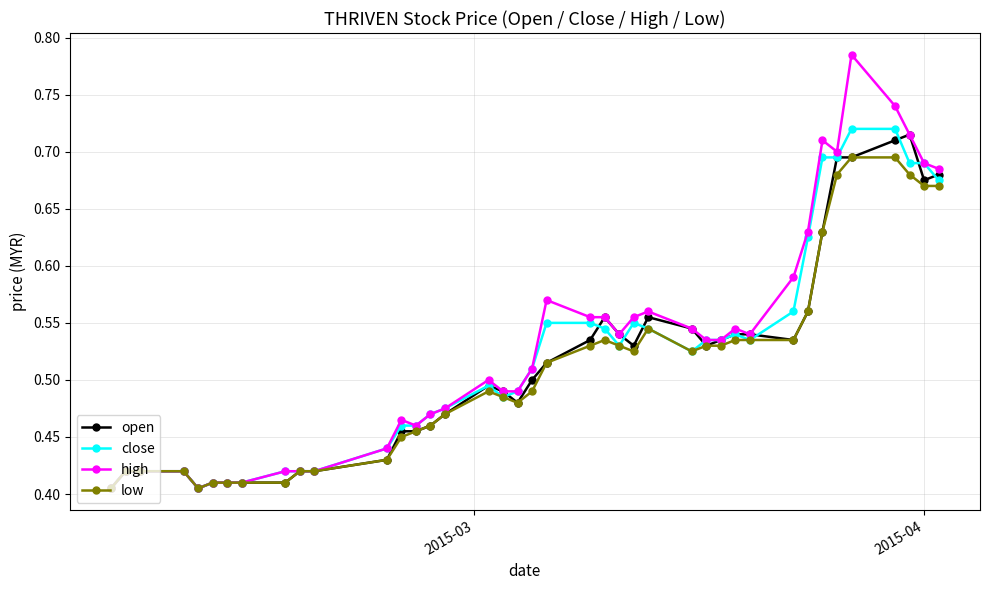

What is the difference between the maximum and minimum values in the low series?

0.3